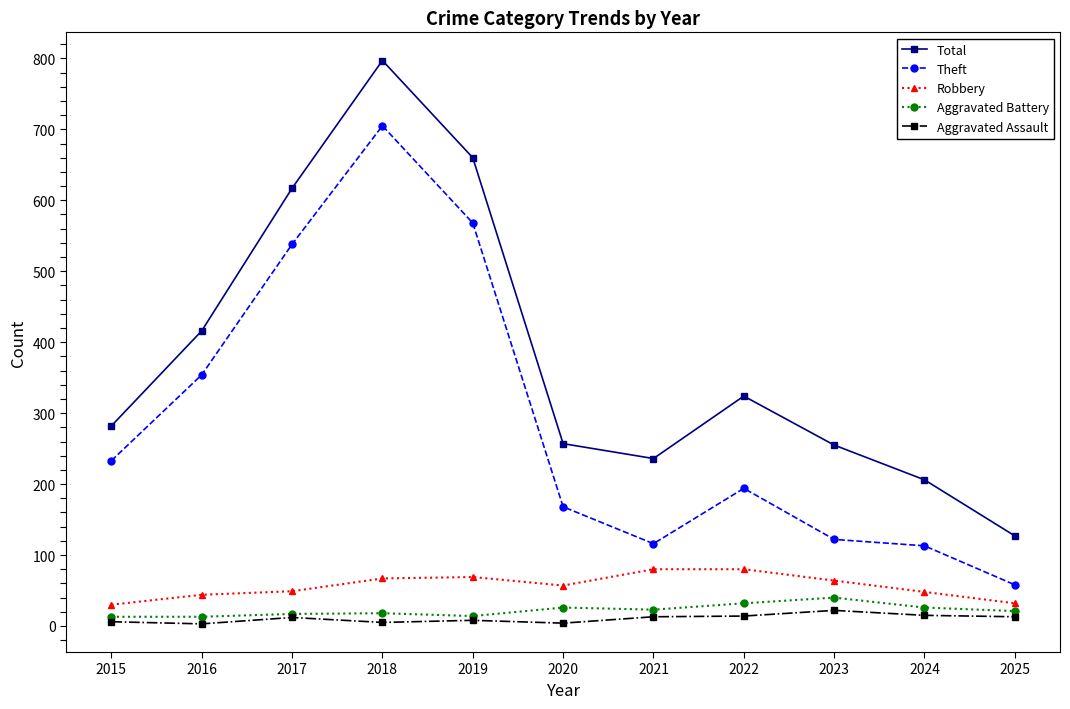

The Aggravated Battery series shows 40 at 2023. True or false?

True